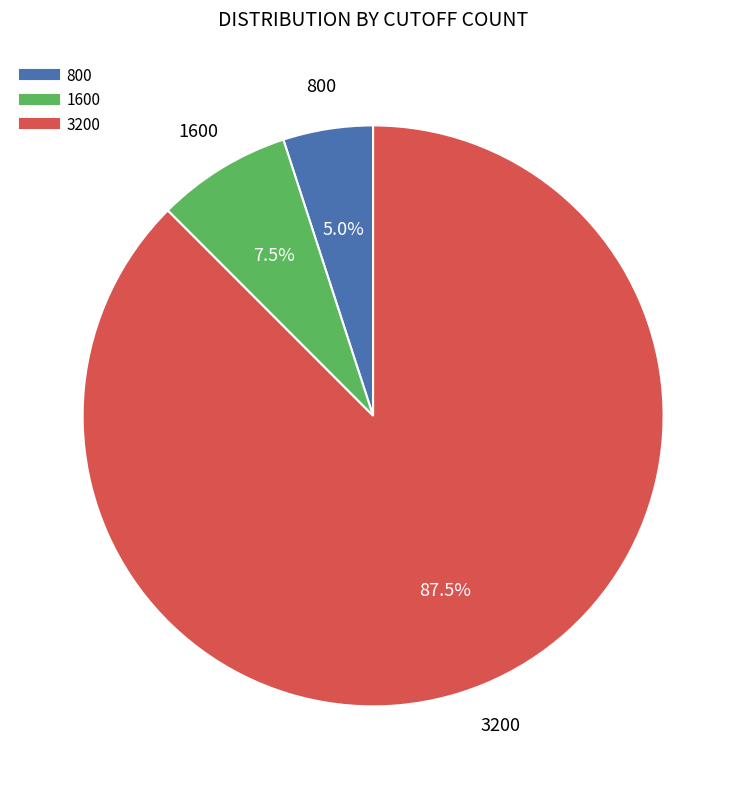

Which slice is the smallest?

800